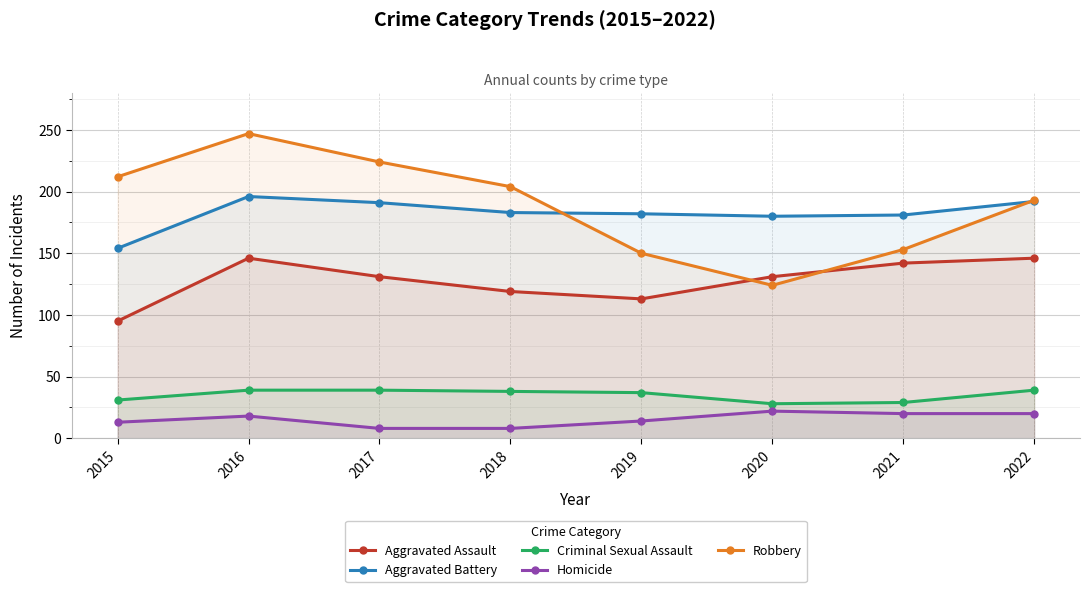

Is it true that Homicide equals 37 at 2020?

False